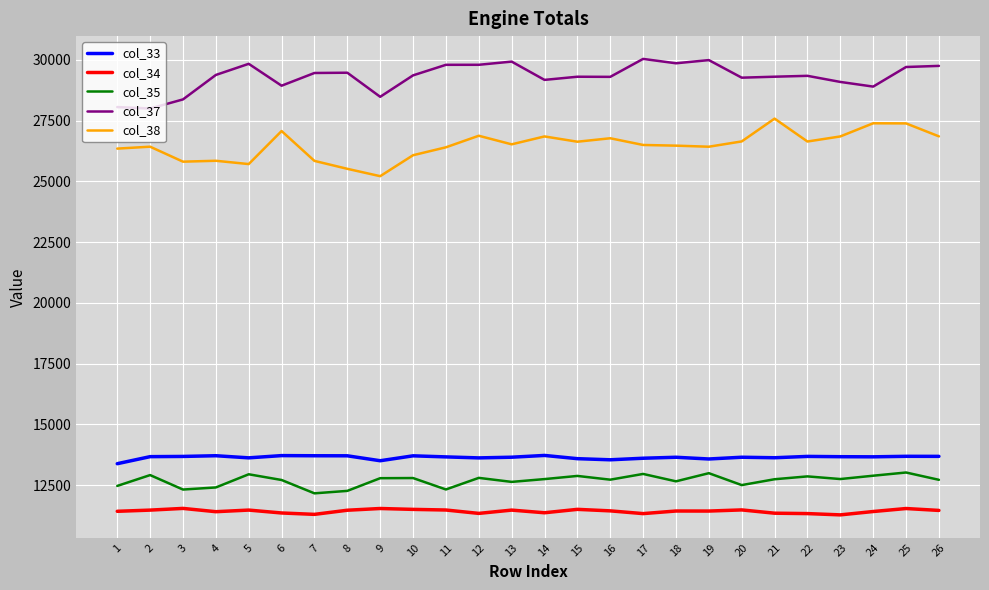

What is the average value of the col_38 series?

26487